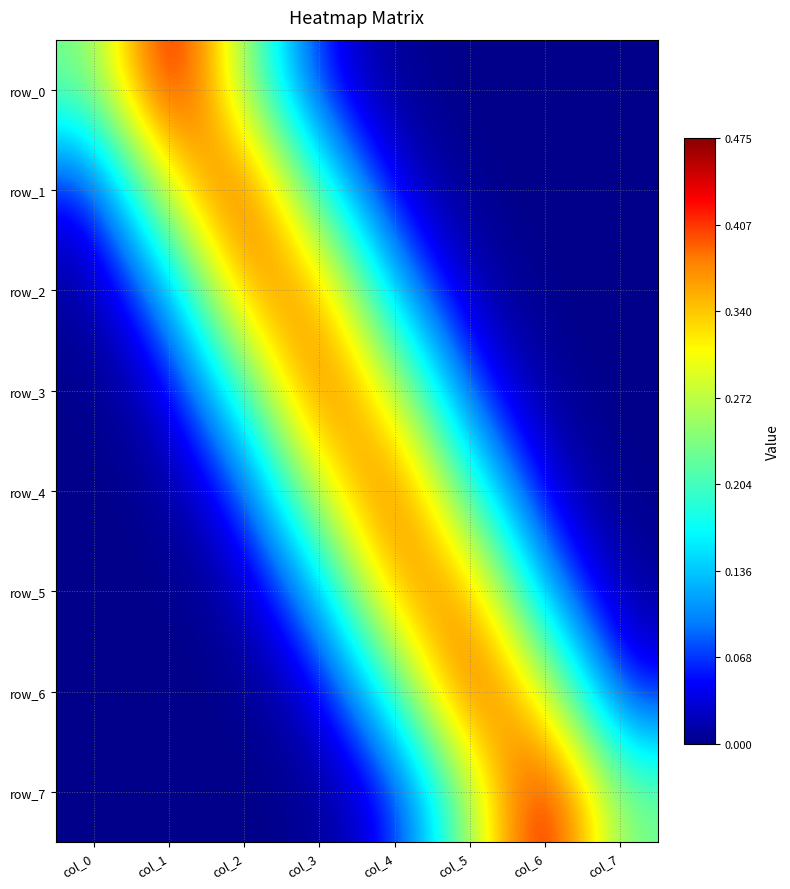

Reading left to right, what are all the values shown in this chart?

row_0: 0.2	0.5	0.3	0.0	0.0	0.0	0.0	0.0
row_1: 0.0	0.3	0.4	0.2	0.0	0.0	0.0	0.0
row_2: 0.0	0.1	0.4	0.4	0.1	0.0	0.0	0.0
row_3: 0.0	0.0	0.2	0.4	0.3	0.1	0.0	0.0
row_4: 0.0	0.0	0.1	0.3	0.4	0.2	0.0	0.0
row_5: 0.0	0.0	0.0	0.1	0.4	0.4	0.1	0.0
row_6: 0.0	0.0	0.0	0.0	0.2	0.4	0.3	0.0
row_7: 0.0	0.0	0.0	0.0	0.0	0.3	0.5	0.2